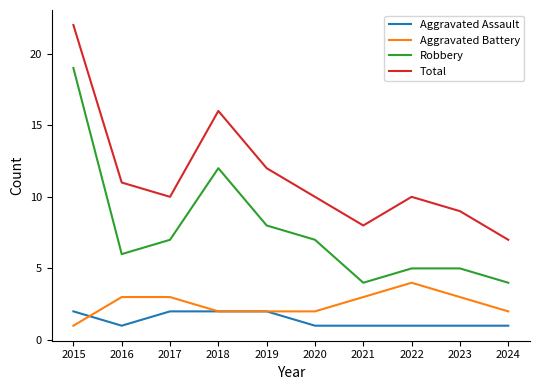

What is the sum of the Total values at 2024 and 2021?

15